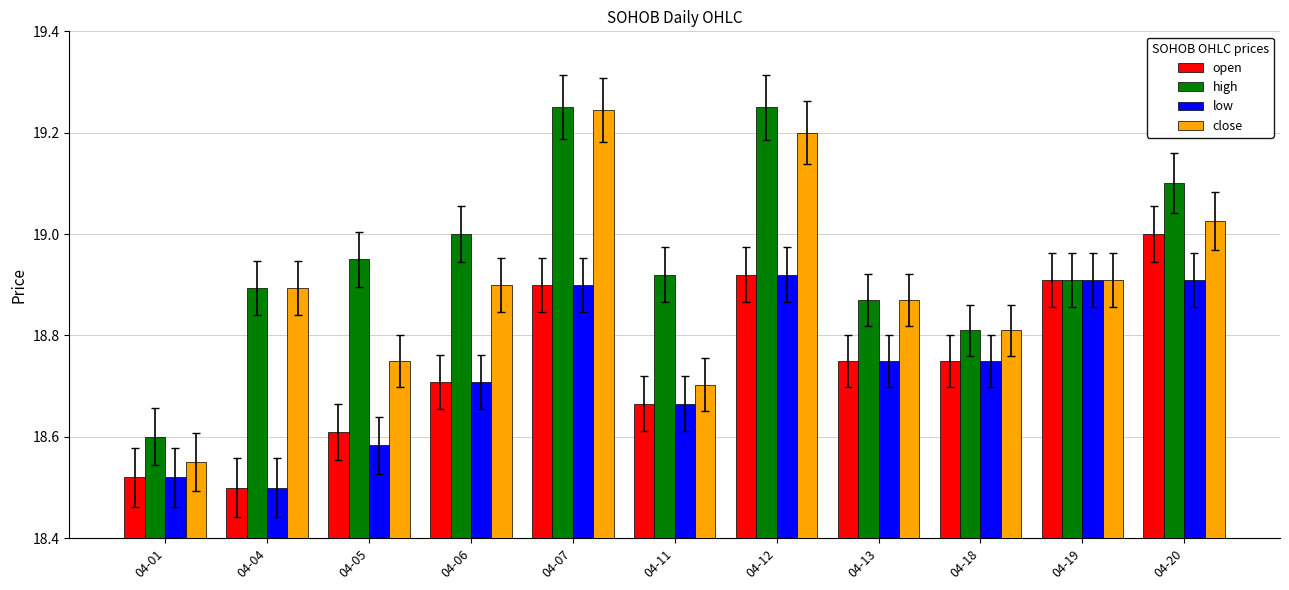

The close series shows 18.6 at 04-01. True or false?

True